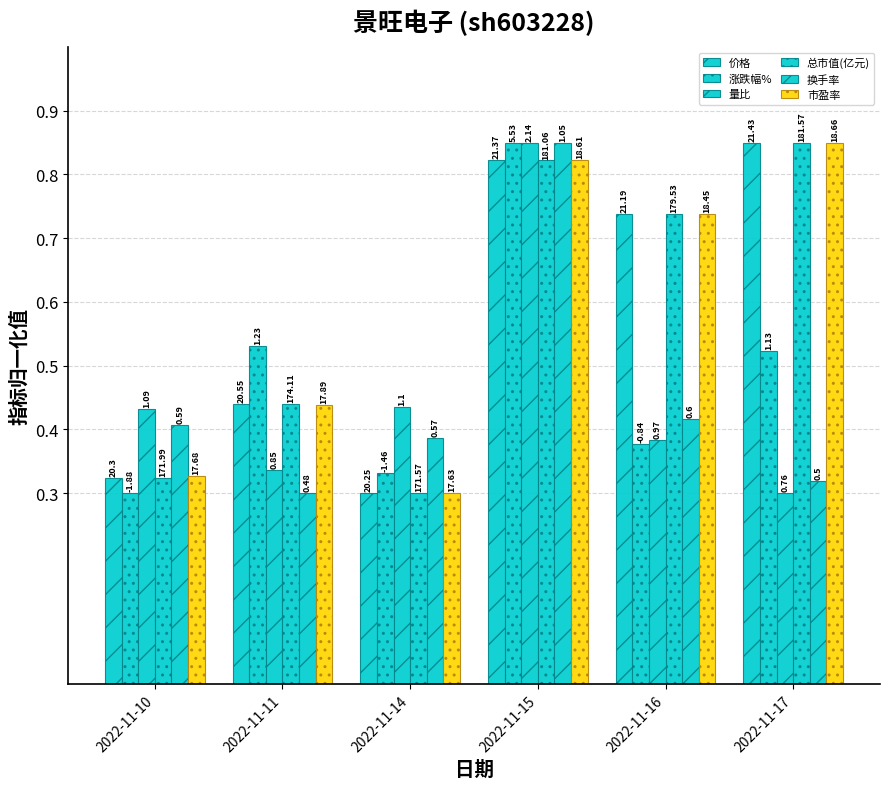

What is the sum of all 市盈率 values?

3.5